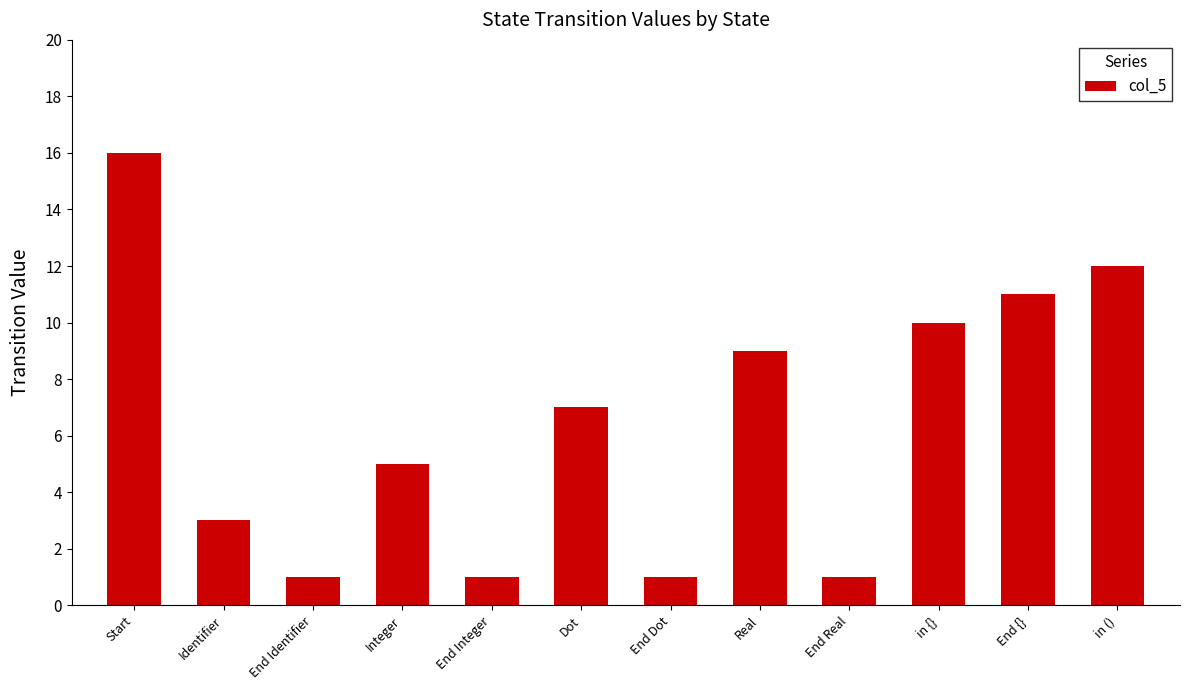

Are the bars horizontal?

No